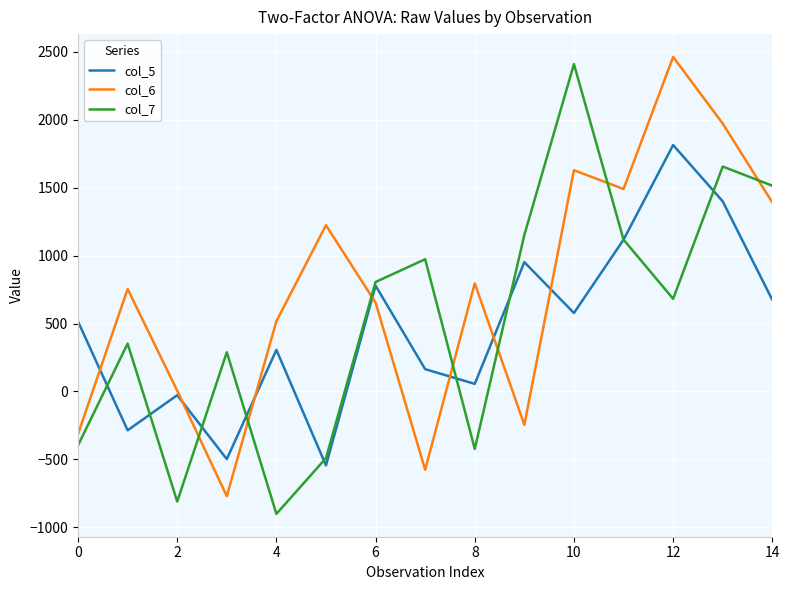

How many lines are shown in the chart?

3